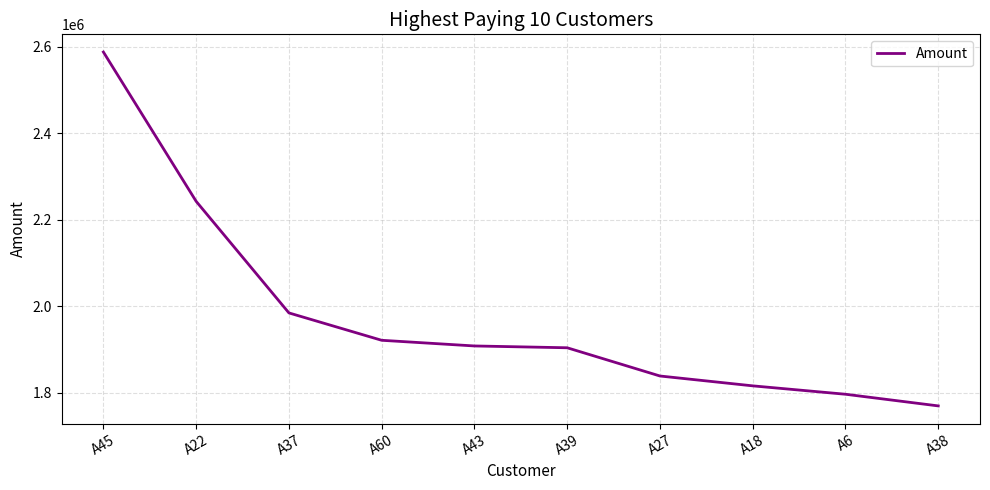

Count the number of data series in this chart.

1